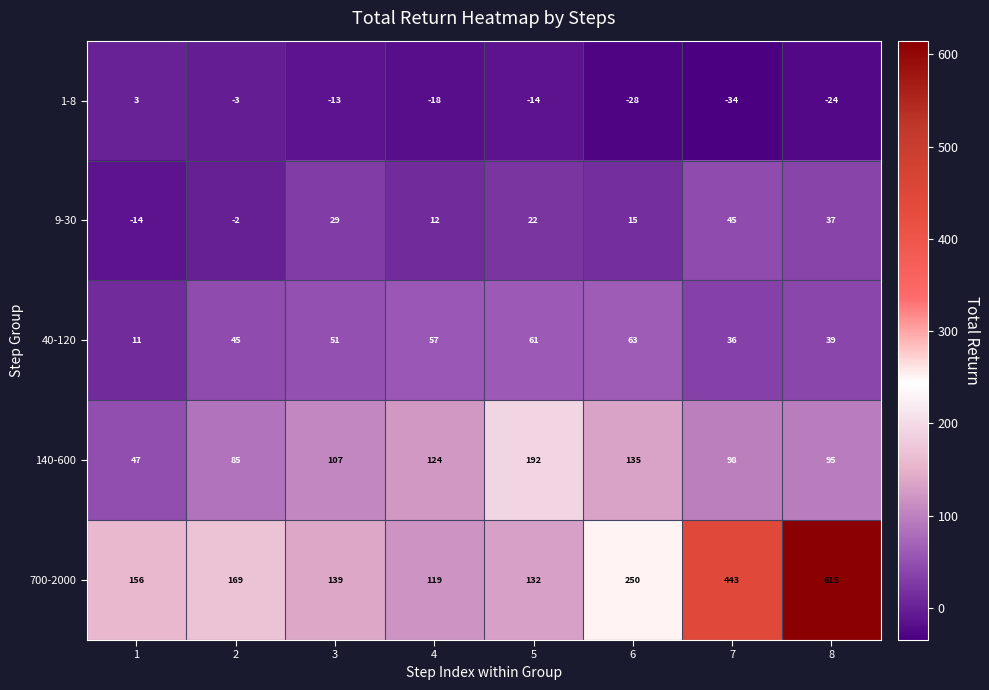

The value of 9-30 at 6 is 25. True or false?

False